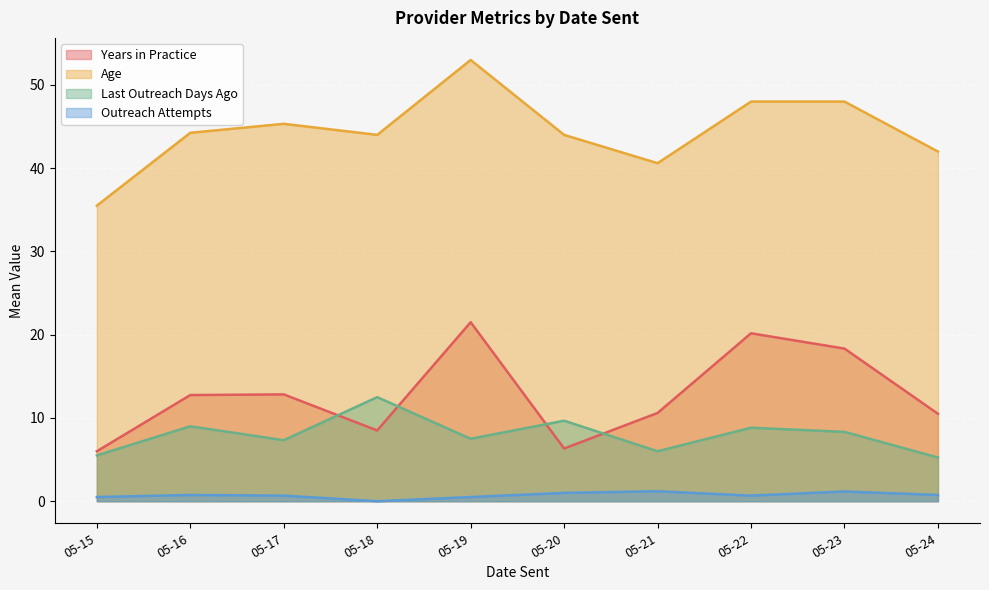

True or false: Years in Practice and Outreach Attempts cross at least once.

False